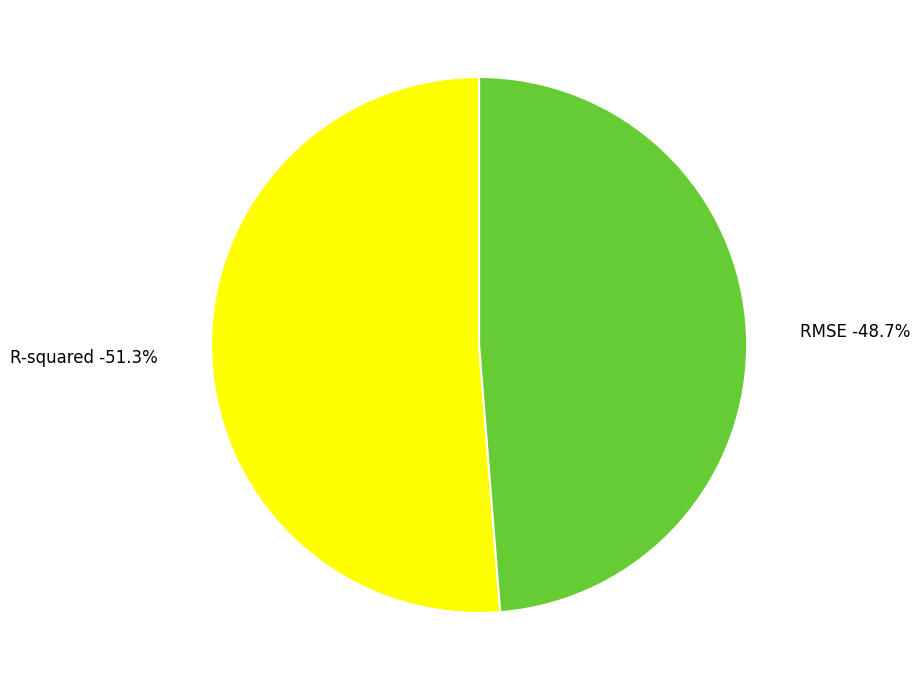

To the nearest percent, what is the difference between the largest and smallest slice percentages?

3%